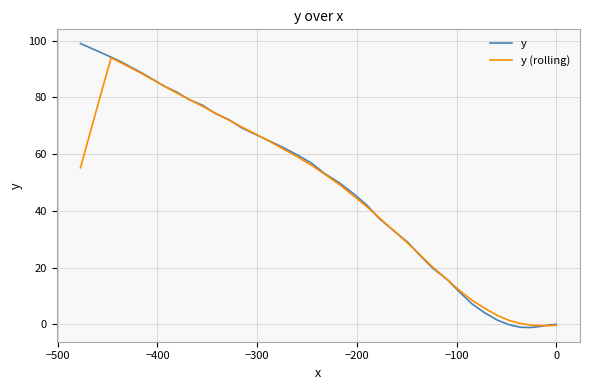

Rank the series by their maximum value, from highest to lowest.

y, y (rolling)